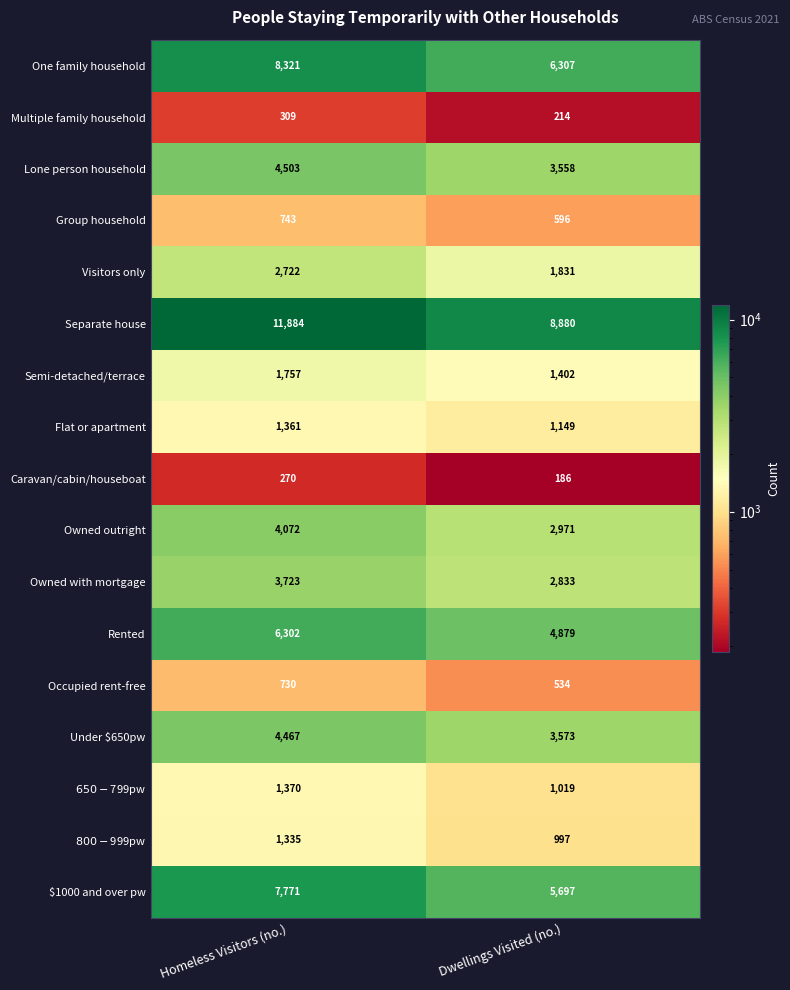

What is the spread (max minus min) of values at Dwellings Visited (no.)?

8694